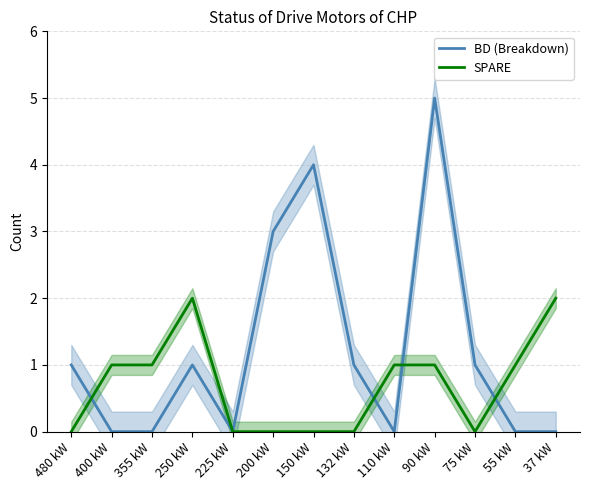

What is the label of the 12th point from the right?

400 kW